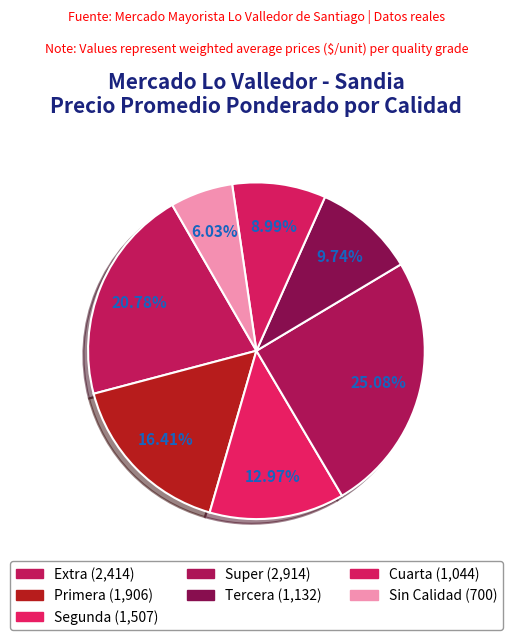

How many slices are in this pie chart?

7